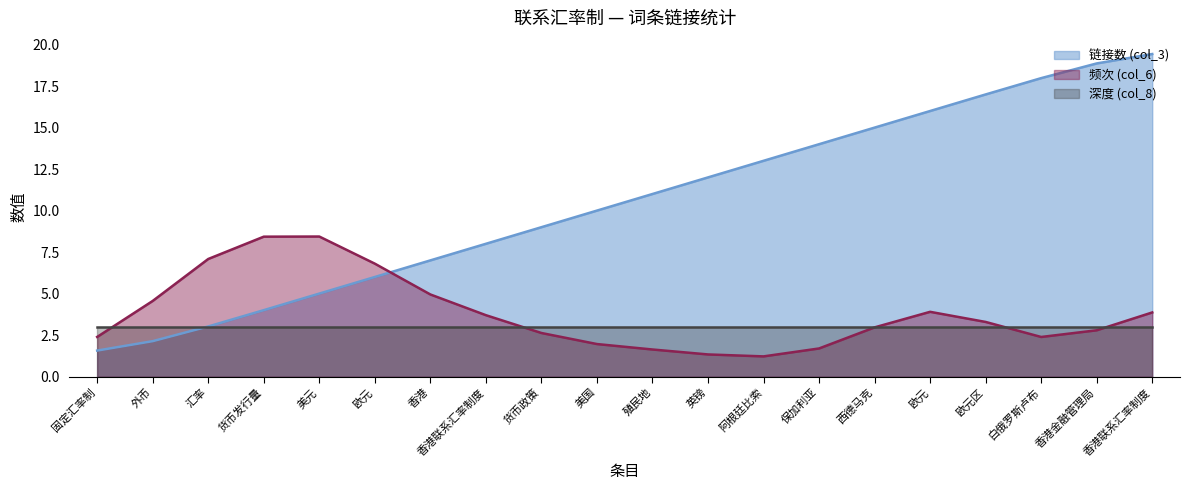

What is the sum of the 频次 (col_6) values at 英镑 and 固定汇率制?

3.7